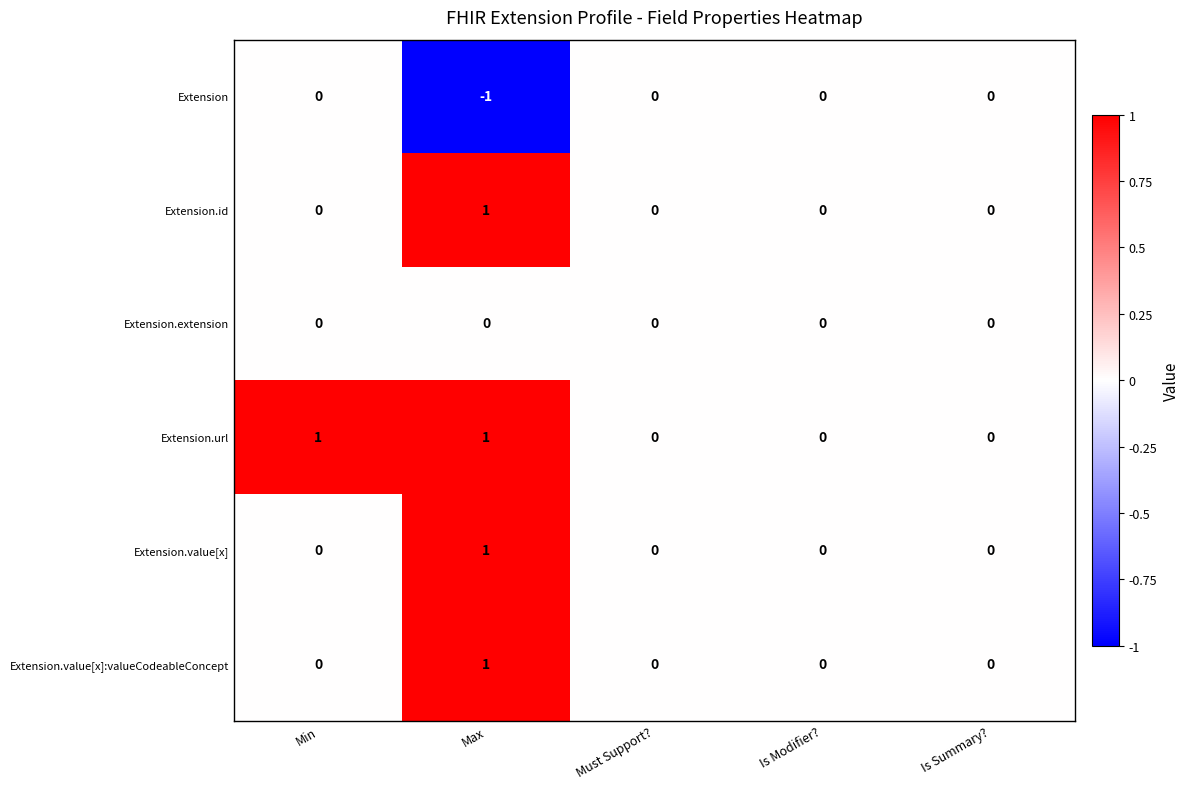

At which category is the sum across all series the highest?

Max